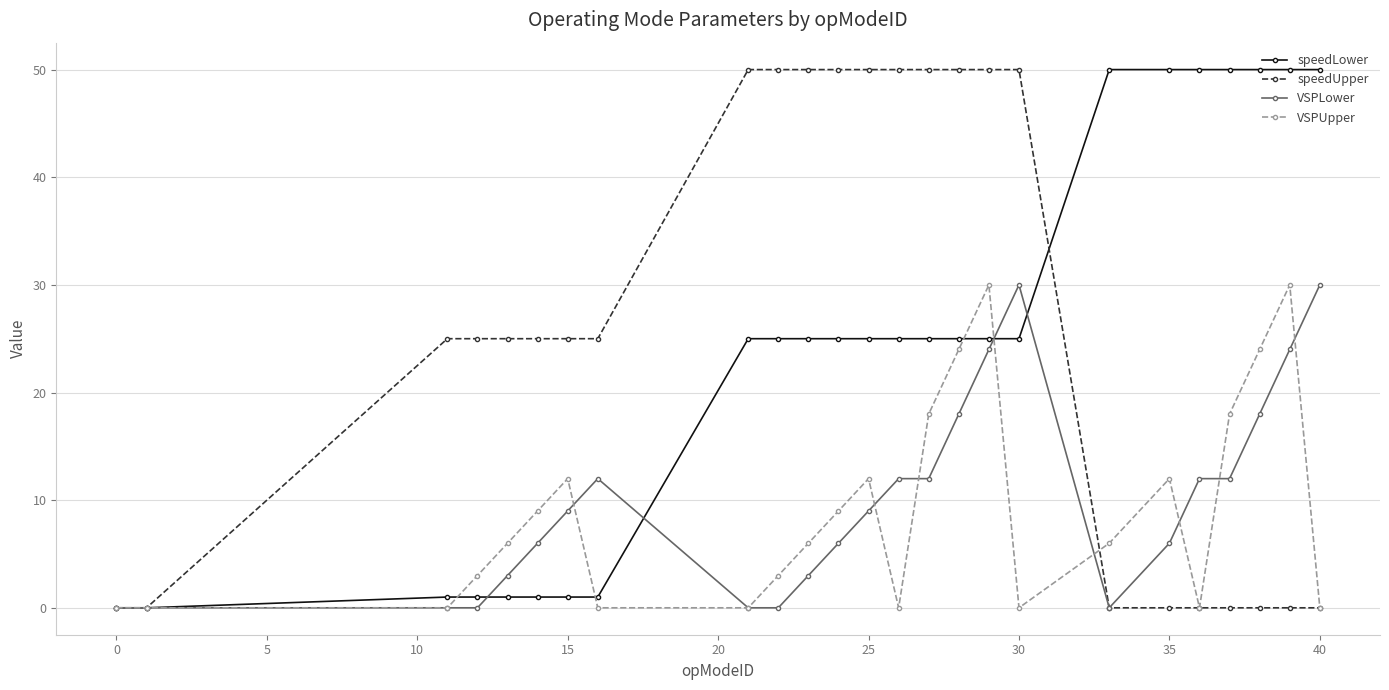

What is the value of the VSPUpper point at the 7th from the left?

12